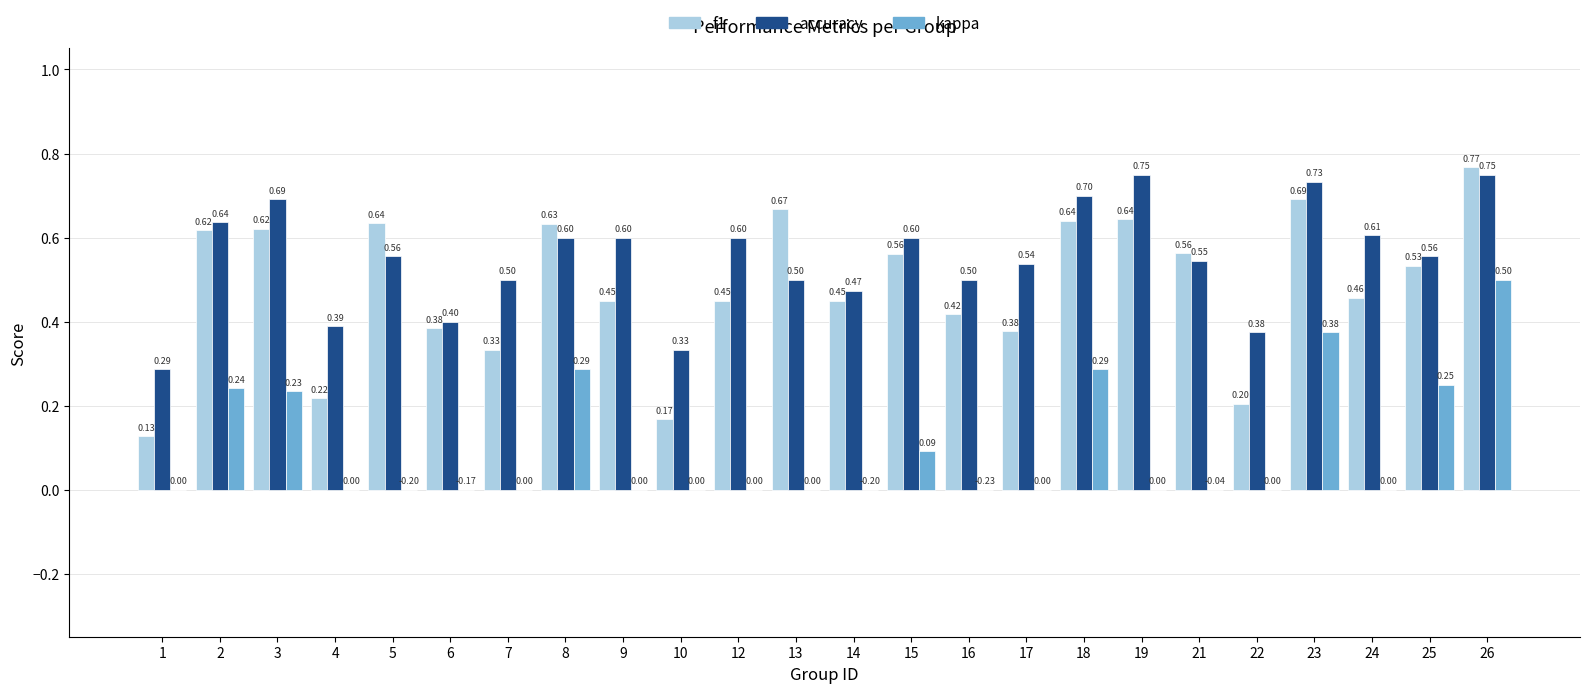

How many kappa values are between 0 and 1?

24